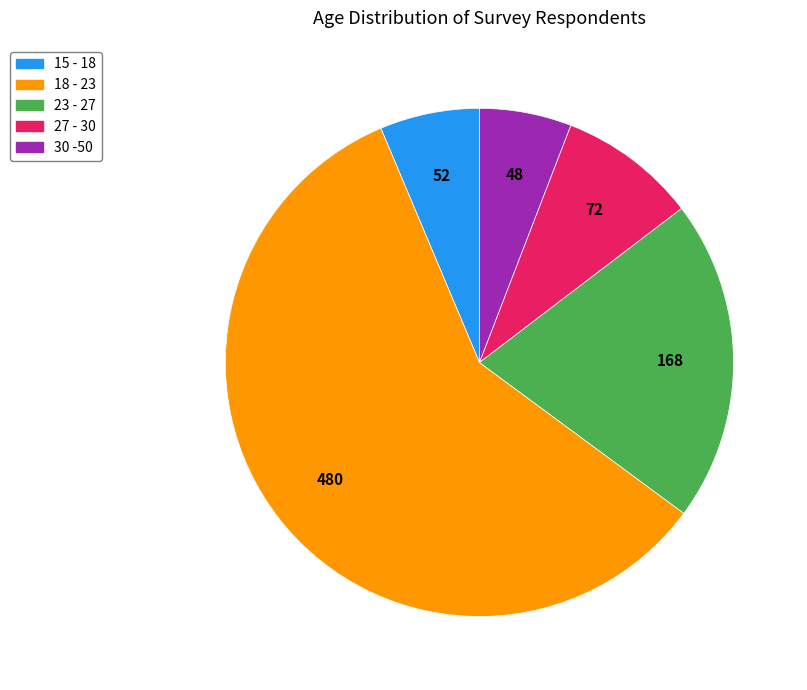

Which category accounts for the majority?

18 - 23